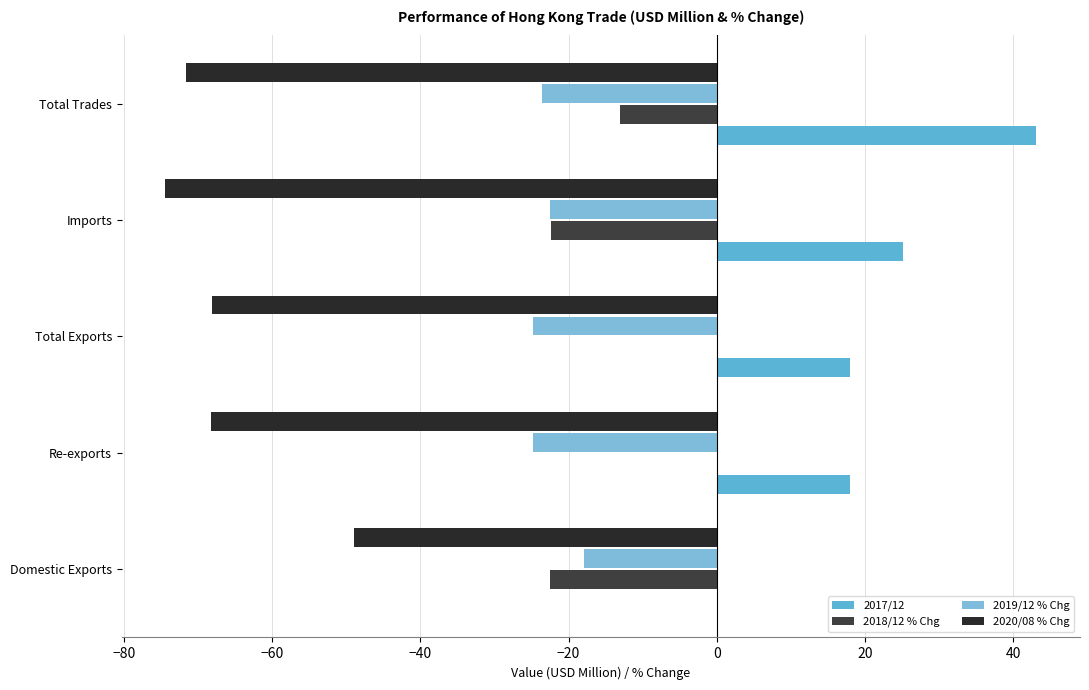

What is the value of the 2018/12 % Chg bar at the 1st from the left?

-22.5